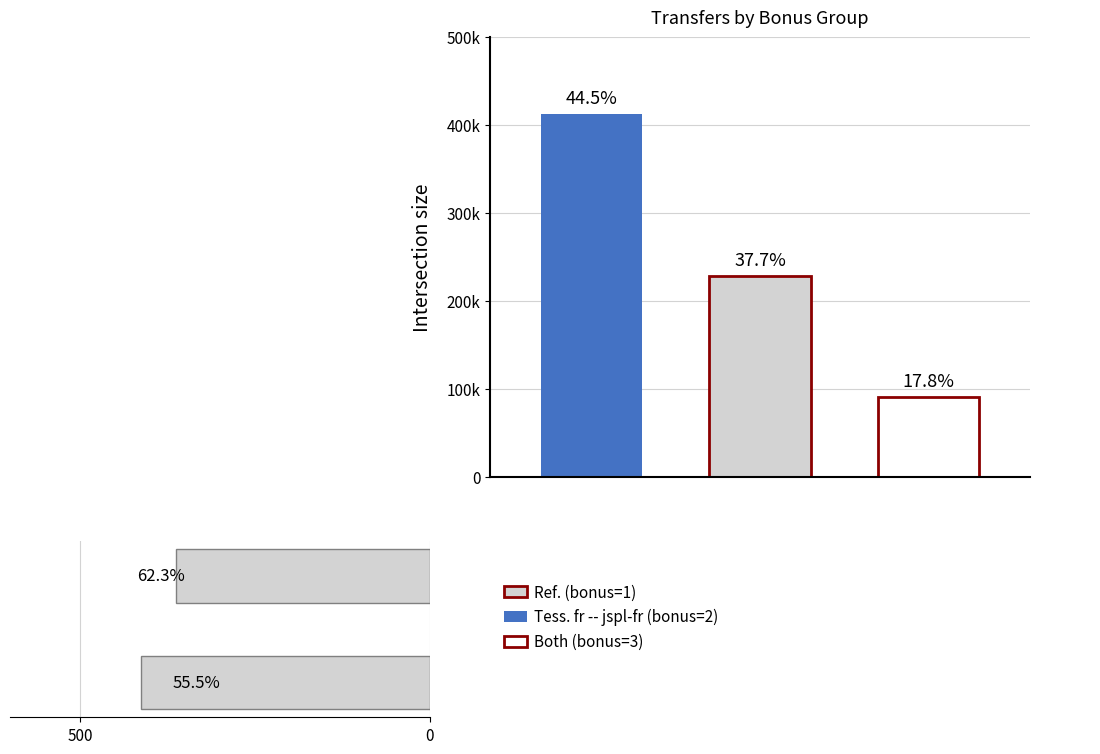

Is the value of transfers_out at 2 greater than the value of transfers_in at 1?

No